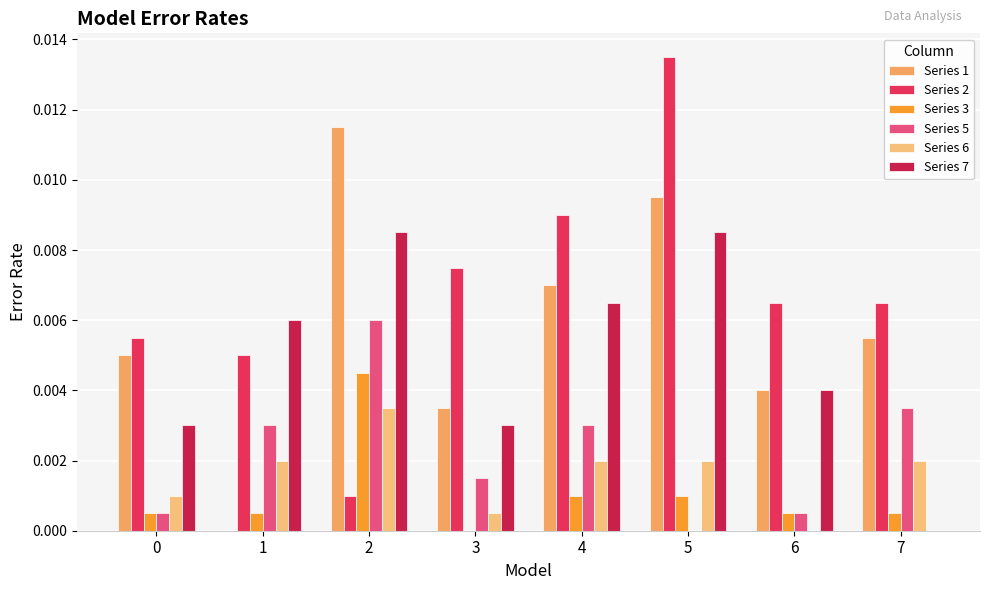

Are the bars horizontal?

No